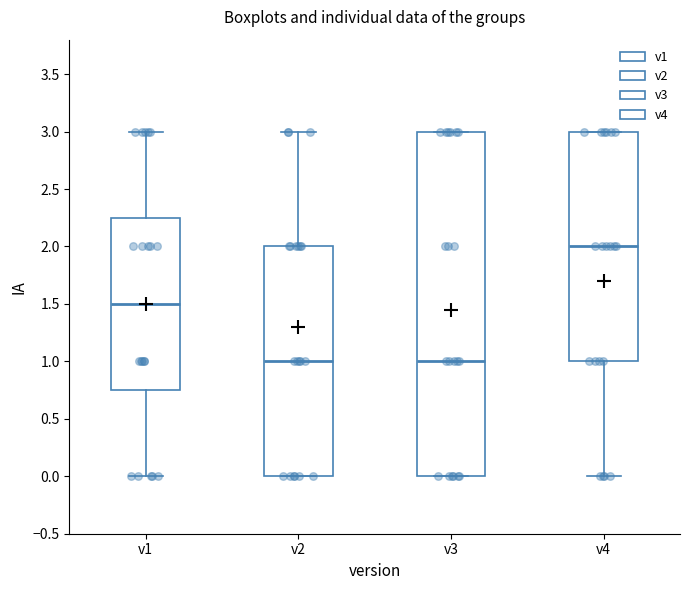

Which box's median line is the highest?

v4